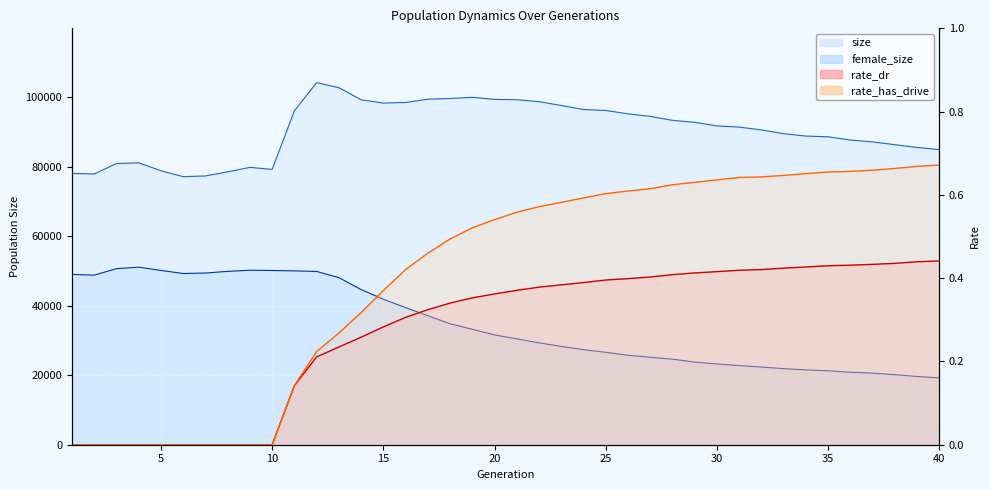

Which series has the largest total across all categories?

size